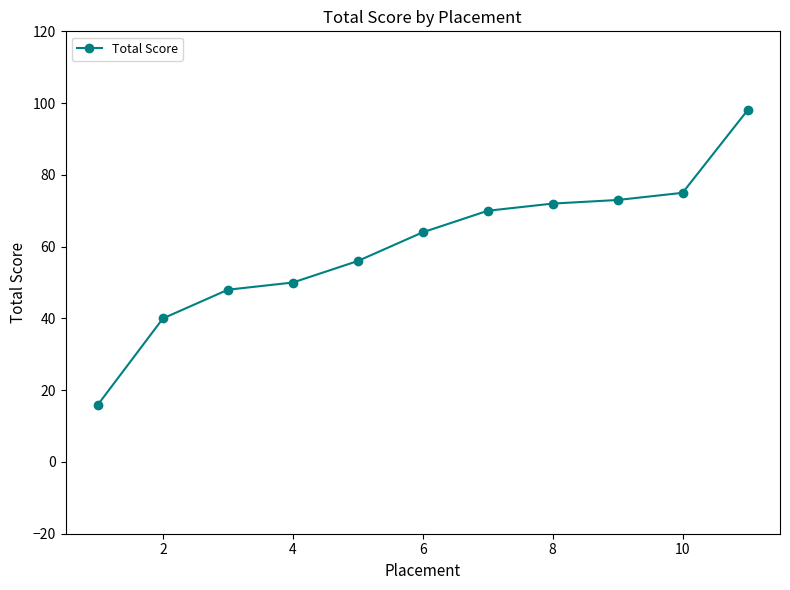

What is the smallest value displayed?

16